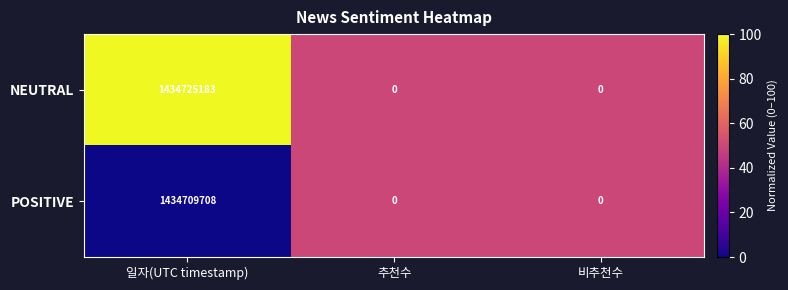

Between 일자(UTC timestamp) and 추천수, which series saw the biggest shift?

NEUTRAL